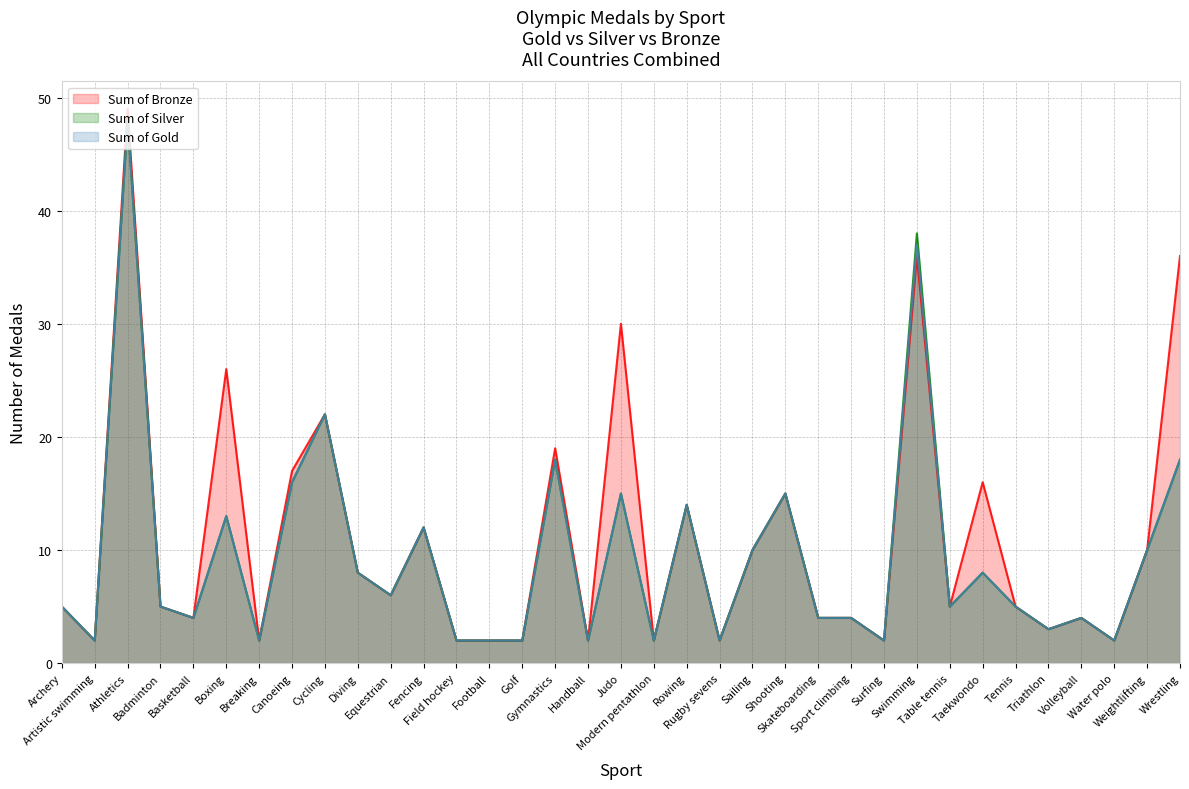

What is the greatest value displayed?

49